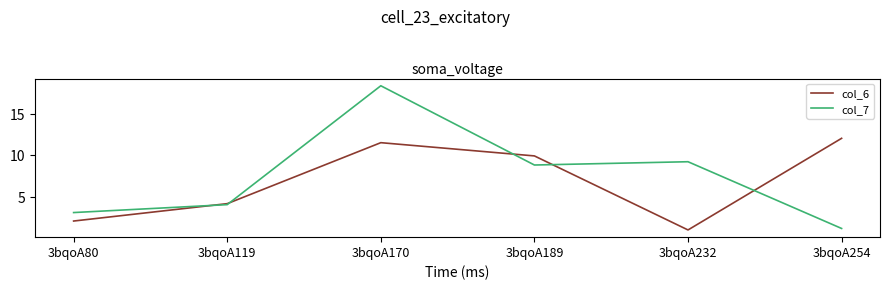

Read the col_6 value at 3bqoA189.

9.9